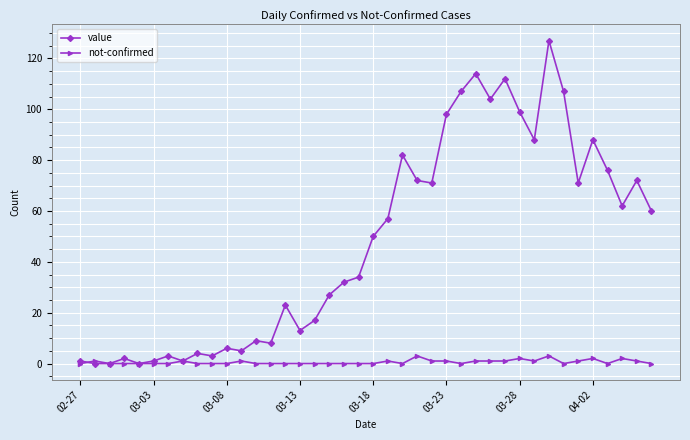

Which series has the largest range (max minus min)?

value